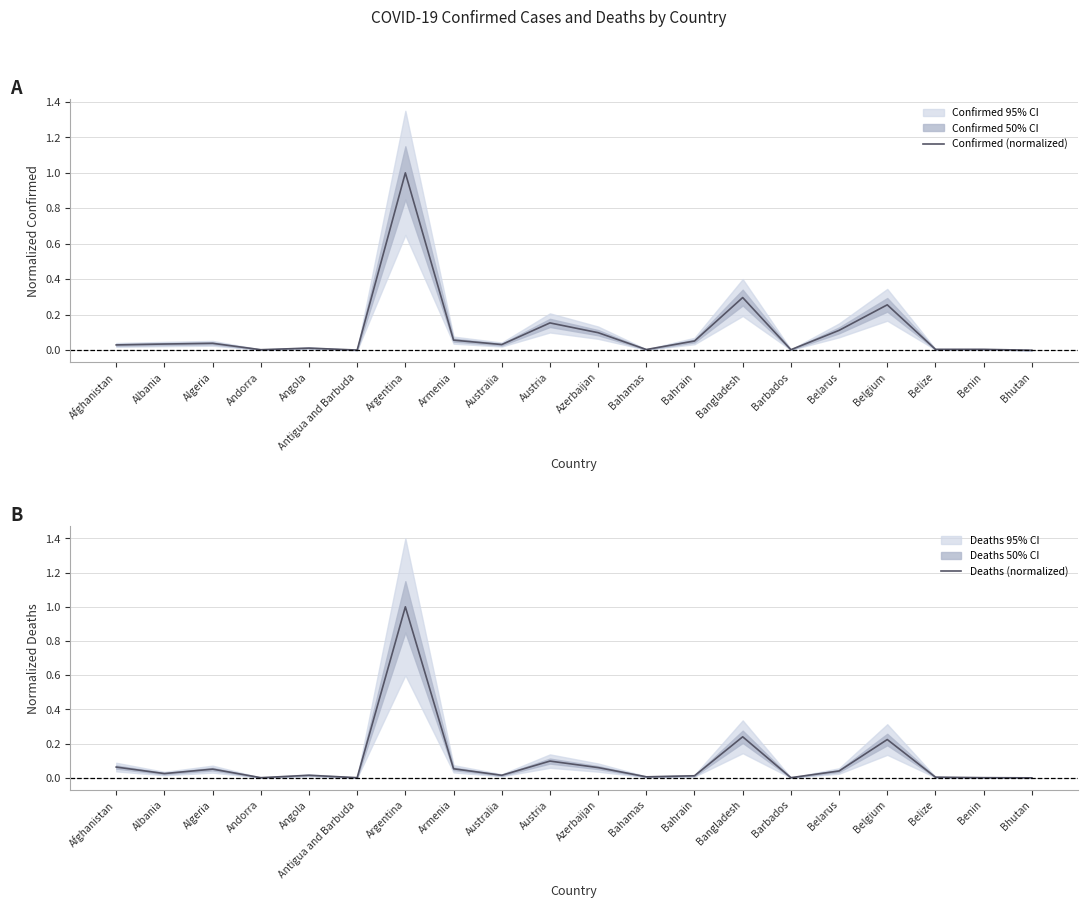

What is the label of the 7th point from the right?

Bangladesh